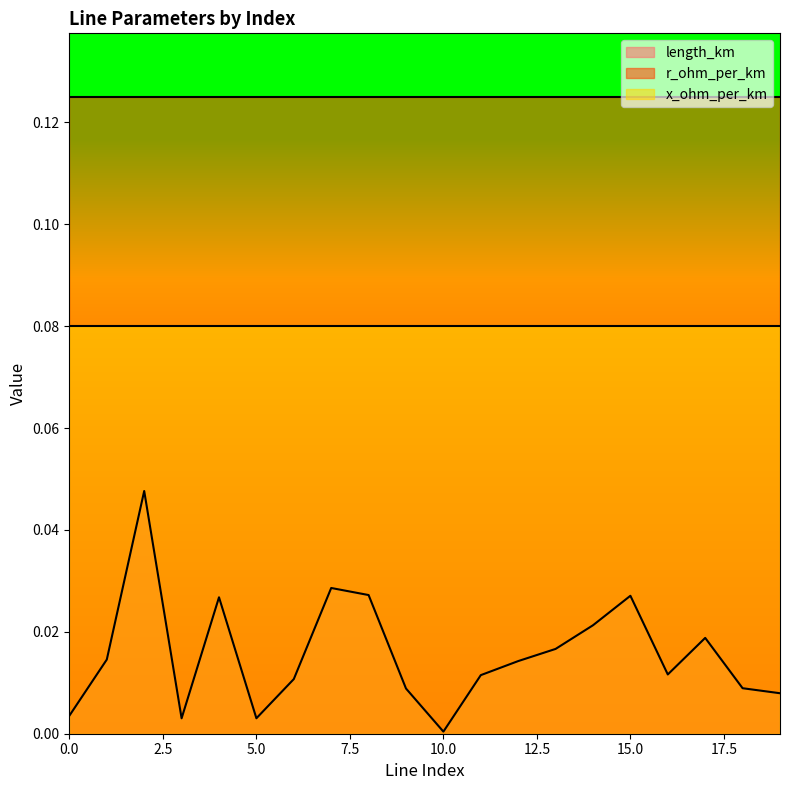

What is the approximate value of r_ohm_per_km at 7?

0.1